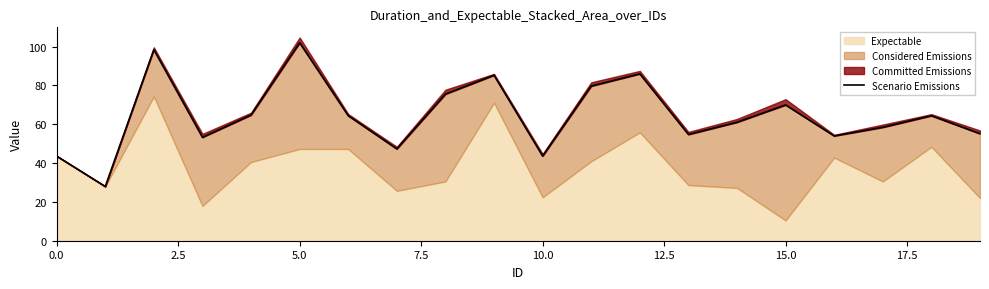

What is the change in value from 7.5 to 17?

+5.2